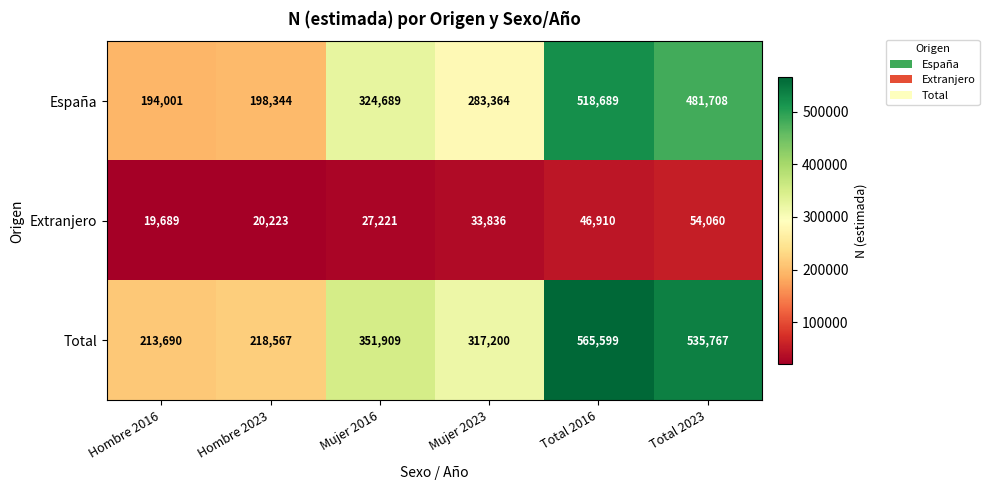

At how many categories does at least one series exceed 336126?

3